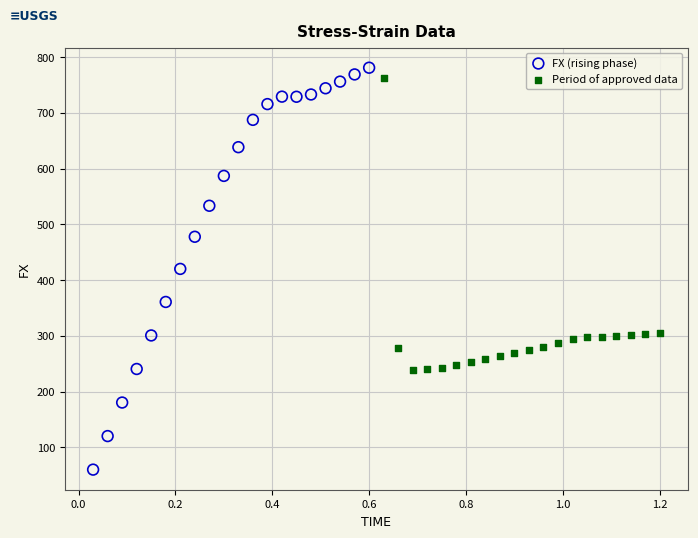

Which series reaches the minimum Y coordinate?

FX (rising phase)